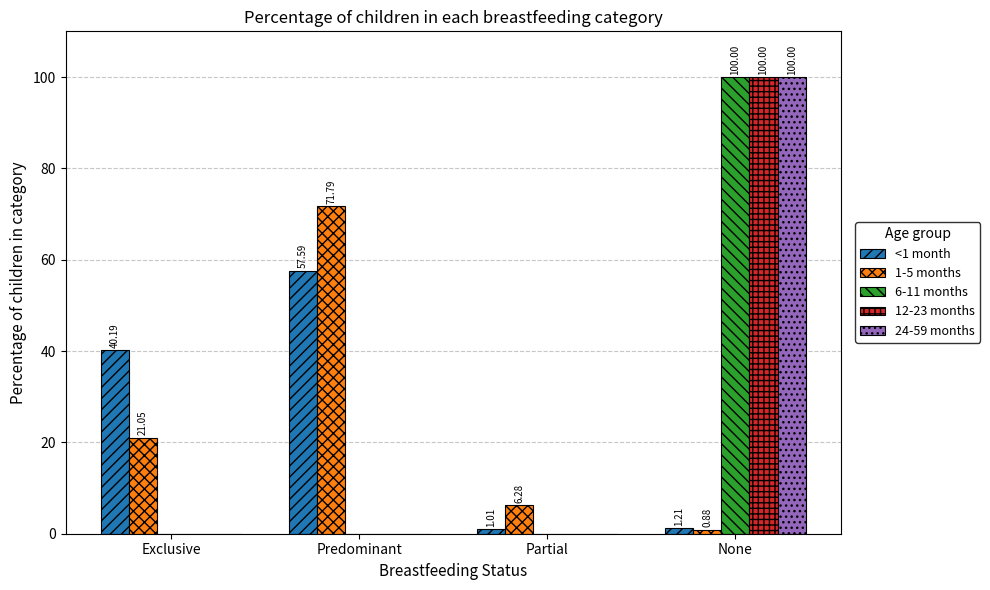

Where does the 1-5 months series first go above 21?

Exclusive